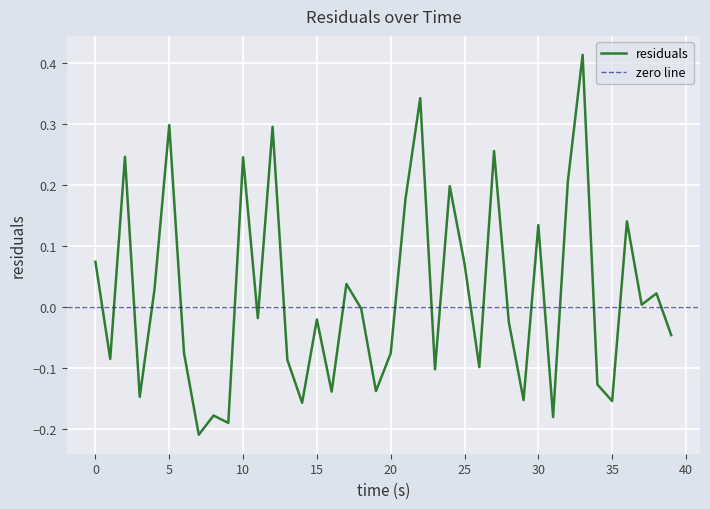

How many lines are shown in the chart?

1